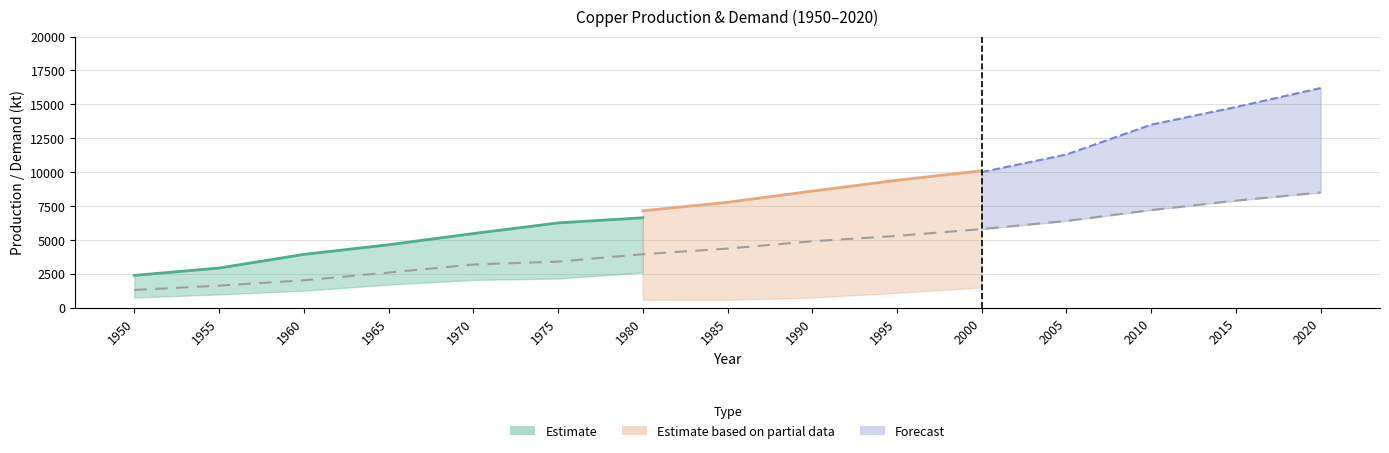

The chart shows a value of 5297.8 at 1980. True or false?

False